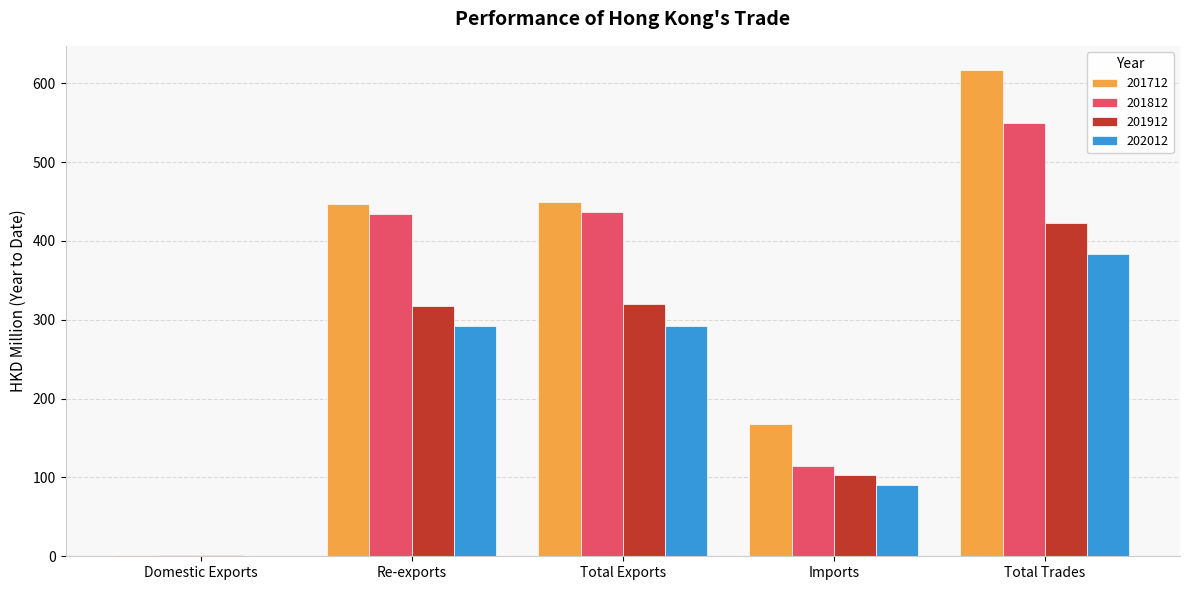

The value of 201912 at Total Exports is 463.1. True or false?

False